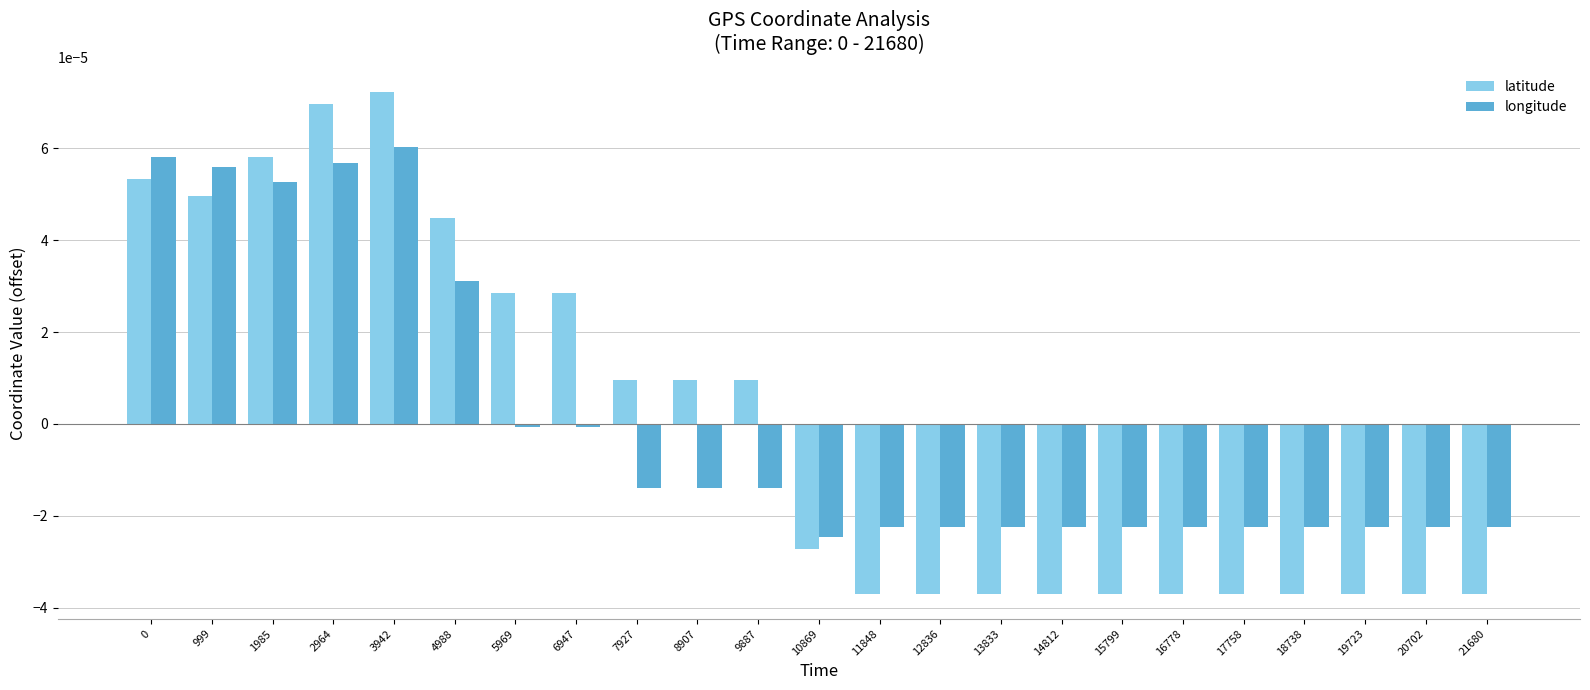

List the series in order of their peak value, highest first.

latitude, longitude